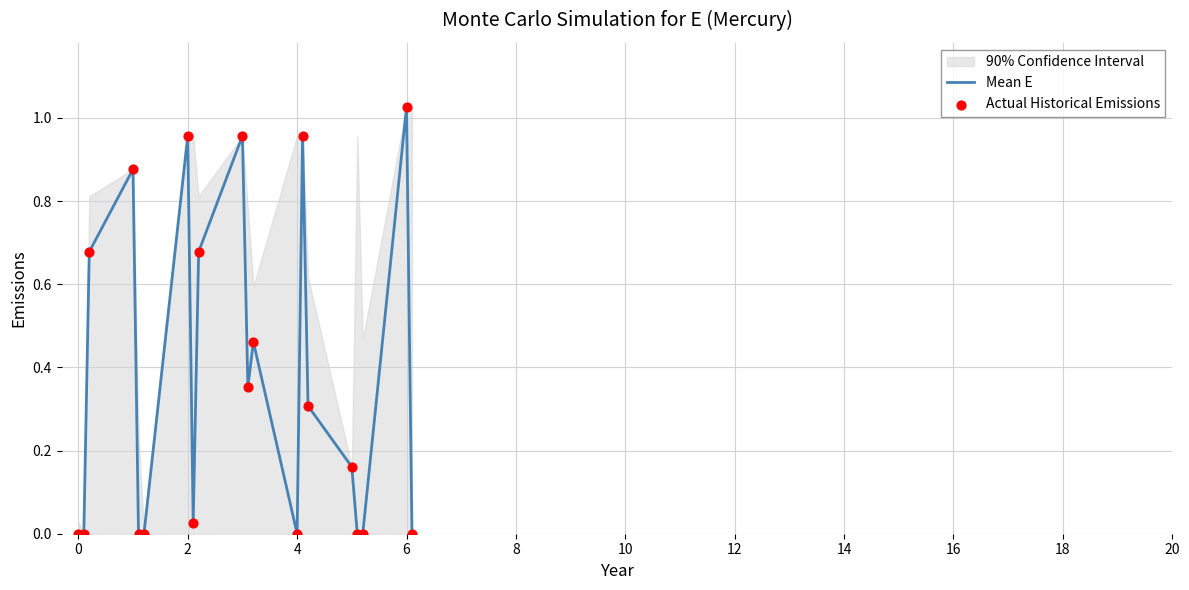

At which label does Mean E reach its peak?

6